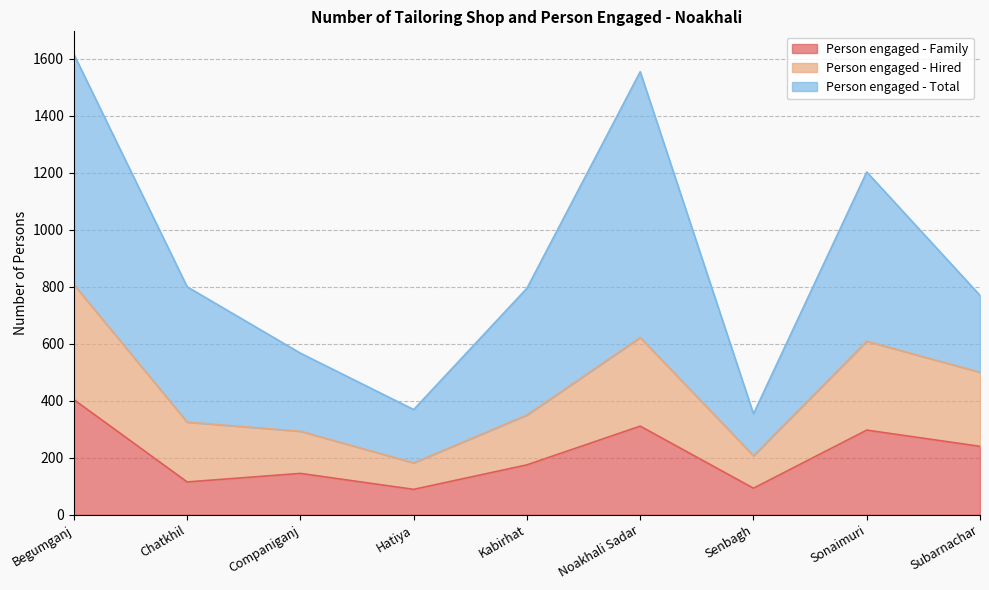

What is the maximum value for Person engaged - Hired?

808